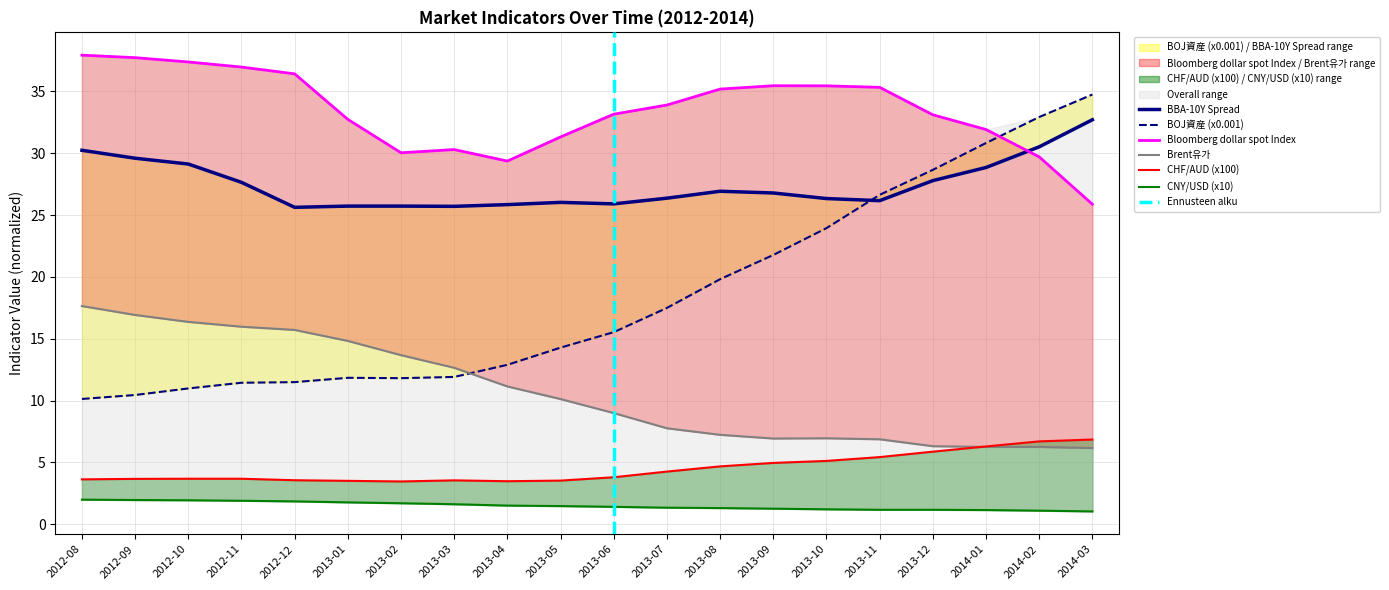

What is the approximate value of BBA-10Y Spread at 2013-03?

25.7